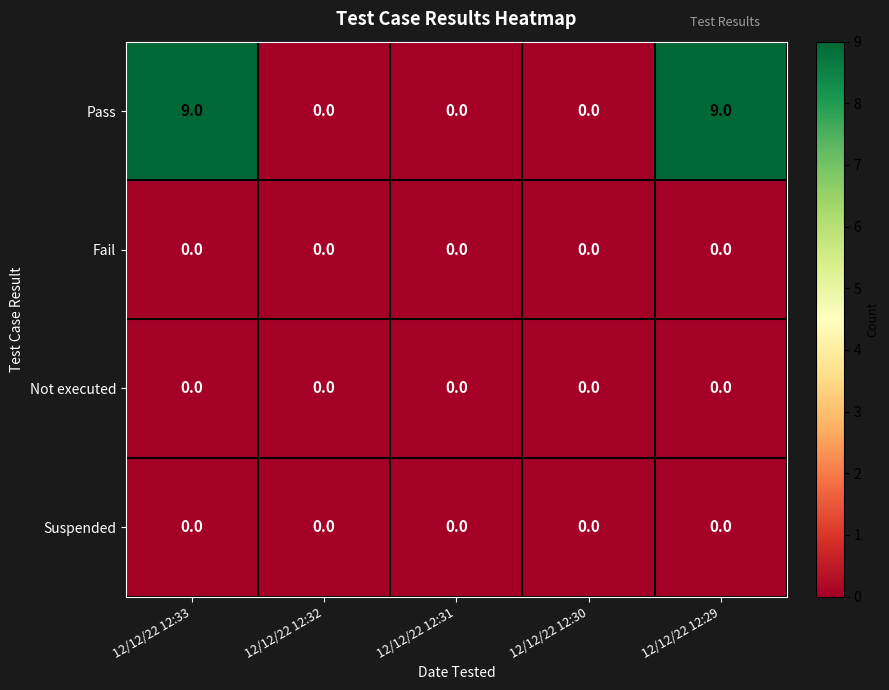

Reading left to right, transcribe all the data shown in this chart.

Pass: 12/12/22 12:33=9	12/12/22 12:32=0	12/12/22 12:31=0	12/12/22 12:30=0	12/12/22 12:29=9
Fail: 12/12/22 12:33=0	12/12/22 12:32=0	12/12/22 12:31=0	12/12/22 12:30=0	12/12/22 12:29=0
Not executed: 12/12/22 12:33=0	12/12/22 12:32=0	12/12/22 12:31=0	12/12/22 12:30=0	12/12/22 12:29=0
Suspended: 12/12/22 12:33=0	12/12/22 12:32=0	12/12/22 12:31=0	12/12/22 12:30=0	12/12/22 12:29=0